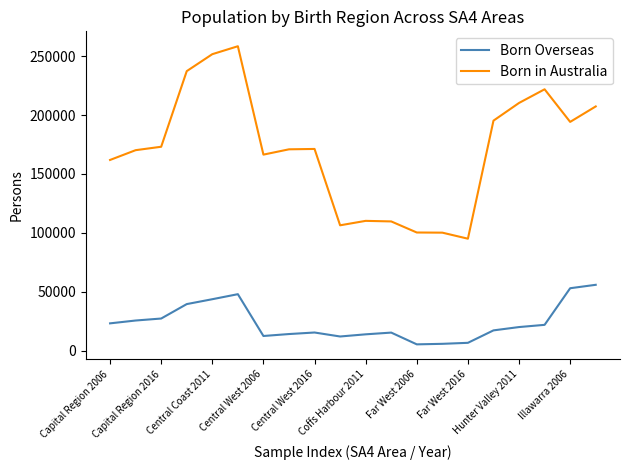

How many lines are shown in the chart?

2